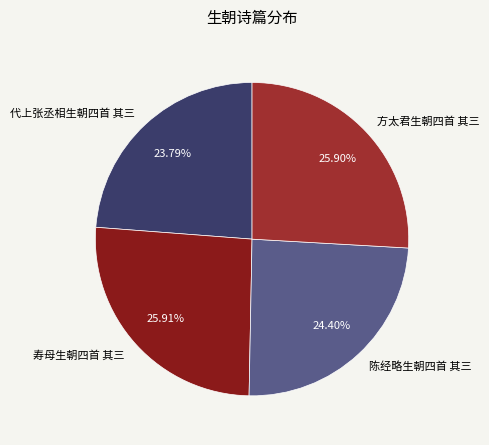

What is the total percentage of 陈经略生朝四首 其三 and 寿母生朝四首 其三?

50.3%